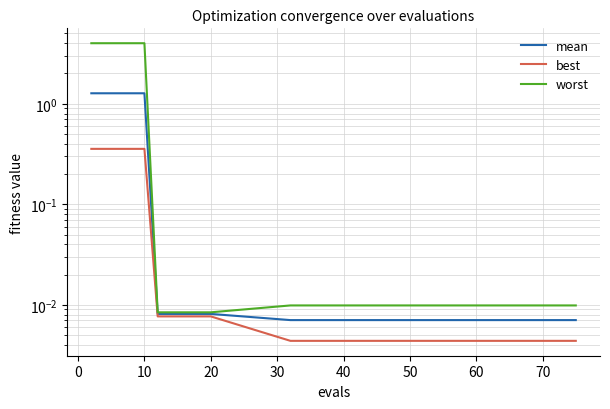

How many lines are shown in the chart?

3